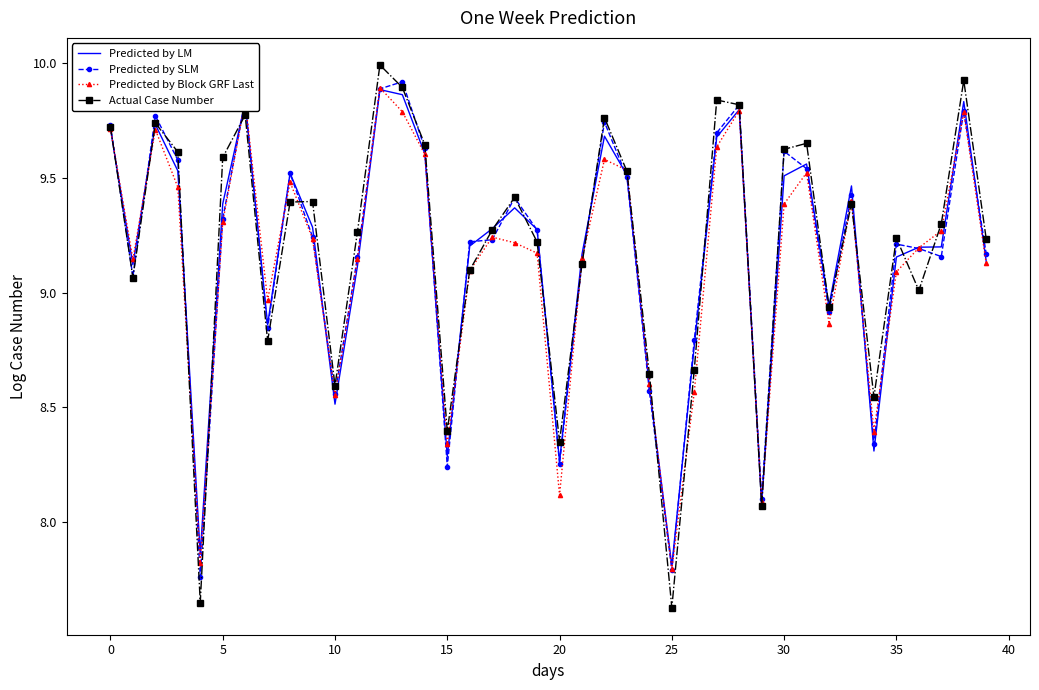

What is the maximum value shown in the chart?

10.0